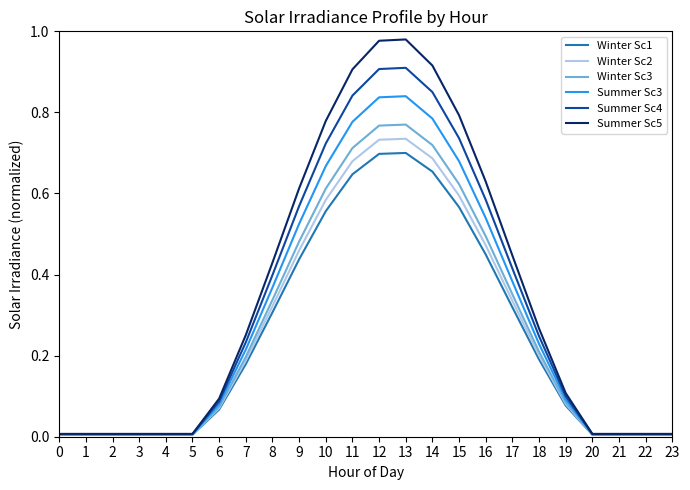

The Summer Sc5 series shows 0.1 at 7. True or false?

False